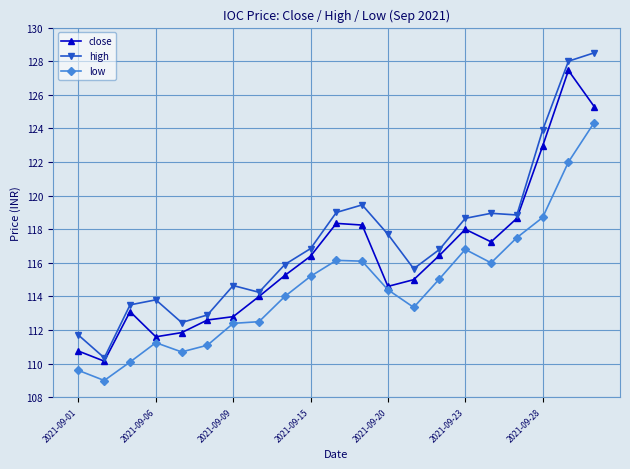

True or false: close has more than 0 interior local peaks.

True